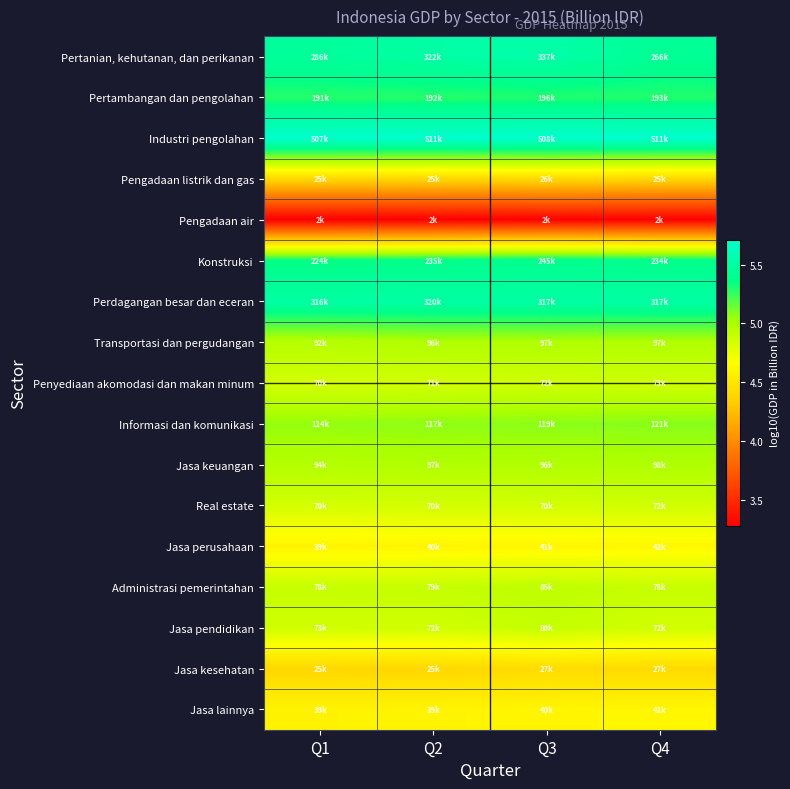

Reading left to right, extract all data points from this chart.

Pertanian, kehutanan, dan perikanan: Q1=5.5	Q2=5.5	Q3=5.5	Q4=5.4
Pertambangan dan pengolahan: Q1=5.3	Q2=5.3	Q3=5.3	Q4=5.3
Industri pengolahan: Q1=5.7	Q2=5.7	Q3=5.7	Q4=5.7
Pengadaan listrik dan gas: Q1=4.4	Q2=4.4	Q3=4.4	Q4=4.4
Pengadaan air: Q1=3.3	Q2=3.3	Q3=3.3	Q4=3.3
Konstruksi: Q1=5.4	Q2=5.4	Q3=5.4	Q4=5.4
Perdagangan besar dan eceran: Q1=5.5	Q2=5.5	Q3=5.5	Q4=5.5
Transportasi dan pergudangan: Q1=5.0	Q2=5.0	Q3=5.0	Q4=5.0
Penyediaan akomodasi dan makan minum: Q1=4.8	Q2=4.9	Q3=4.9	Q4=4.9
Informasi dan komunikasi: Q1=5.1	Q2=5.1	Q3=5.1	Q4=5.1
Jasa keuangan: Q1=5.0	Q2=5.0	Q3=5.0	Q4=5.0
Real estate: Q1=4.8	Q2=4.8	Q3=4.8	Q4=4.9
Jasa perusahaan: Q1=4.6	Q2=4.6	Q3=4.6	Q4=4.6
Administrasi pemerintahan: Q1=4.9	Q2=4.9	Q3=4.9	Q4=4.9
Jasa pendidikan: Q1=4.9	Q2=4.9	Q3=4.9	Q4=4.9
Jasa kesehatan: Q1=4.4	Q2=4.4	Q3=4.4	Q4=4.4
Jasa lainnya: Q1=4.6	Q2=4.6	Q3=4.6	Q4=4.6